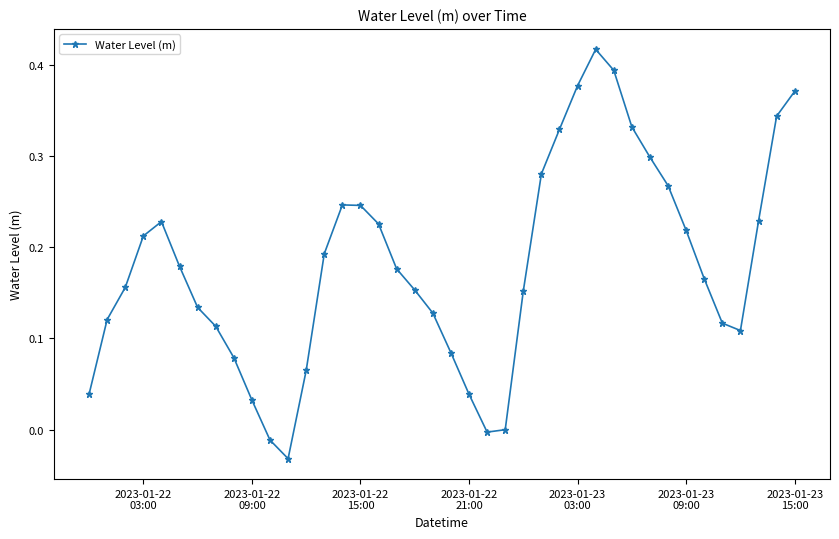

How many interior local valleys (lower than both neighbors) does the data have?

3